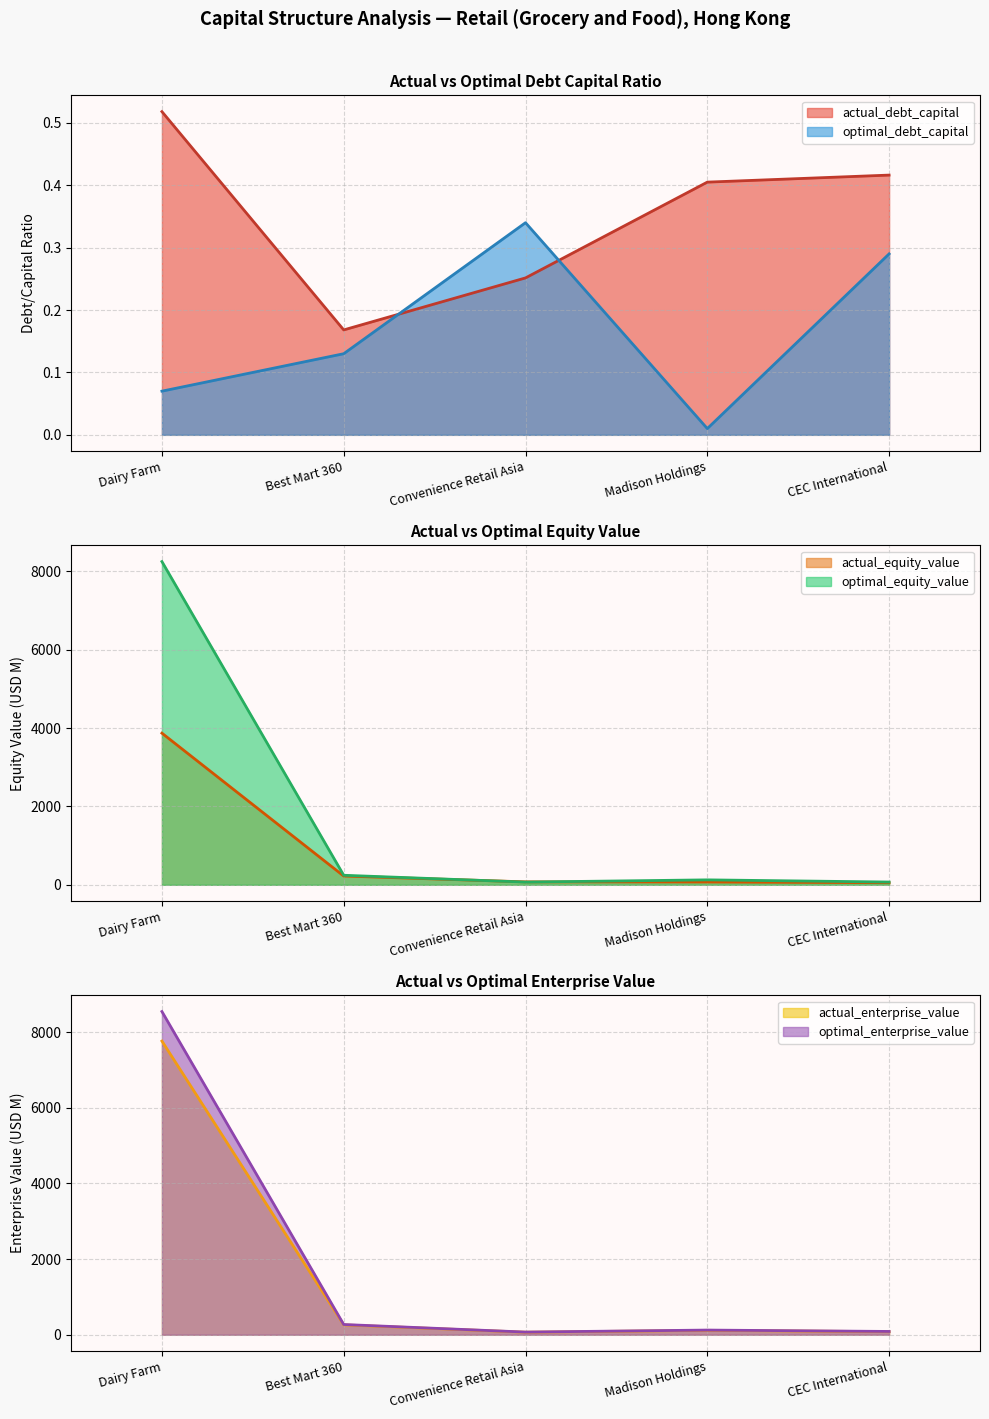

How many values in the actual_equity_value series exceed 74?

3